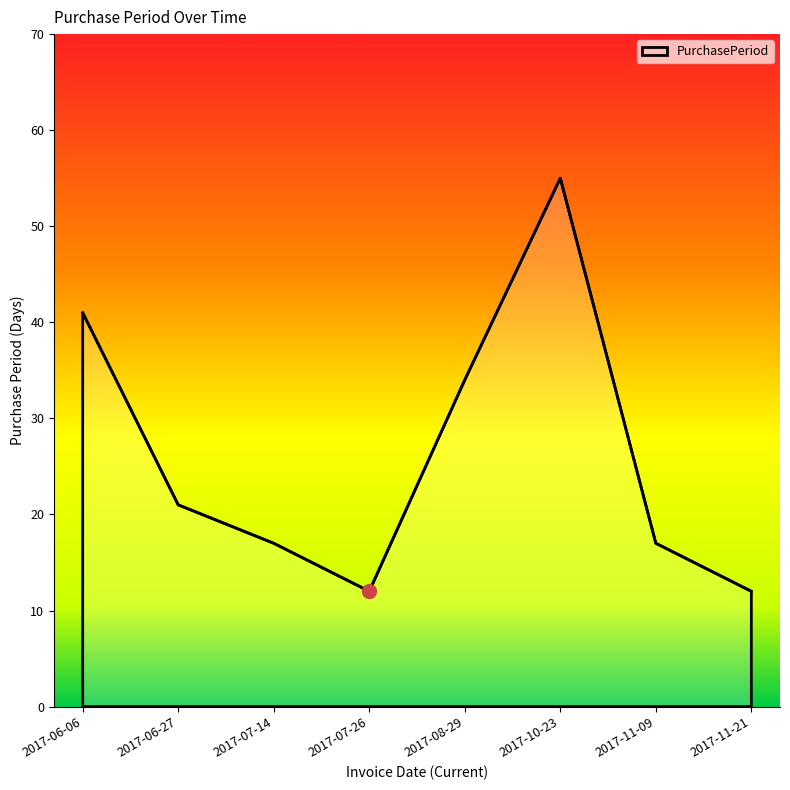

Is it true that the value at 2017-11-21 is 8?

False